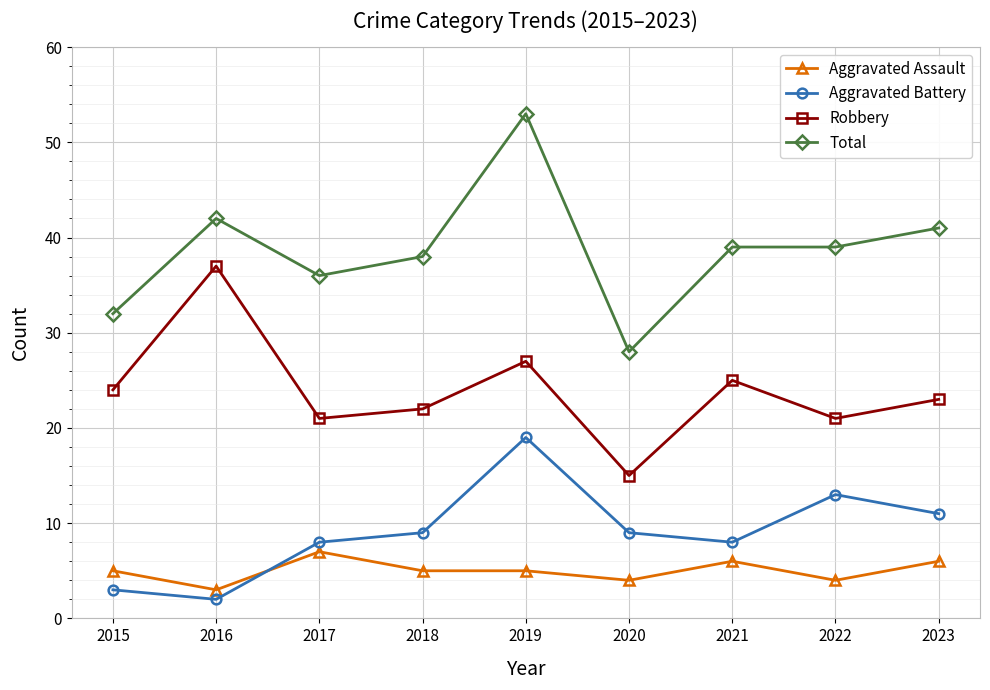

Which series has the widest spread of values?

Total